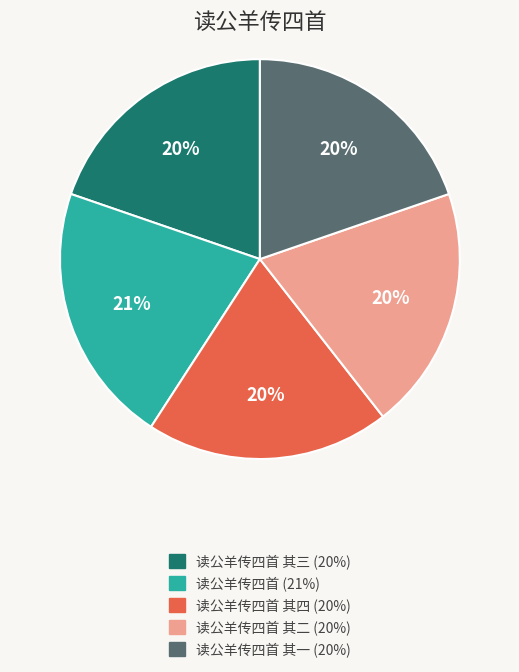

To the nearest percent, what is the difference between the largest and smallest slice percentages?

1%